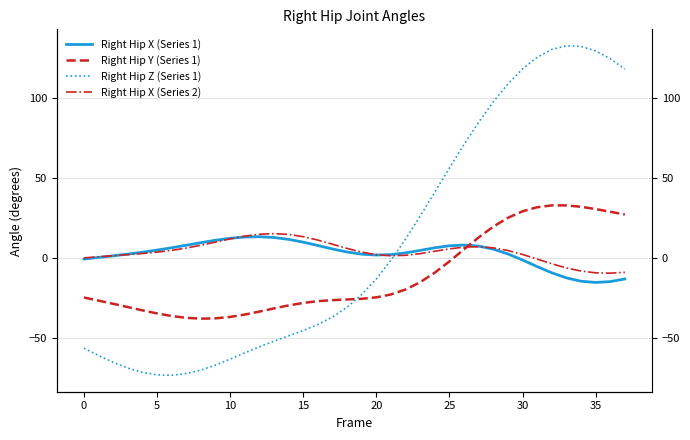

What is the difference between the second highest and minimum values in the Right Hip X (Series 2) series?

24.3